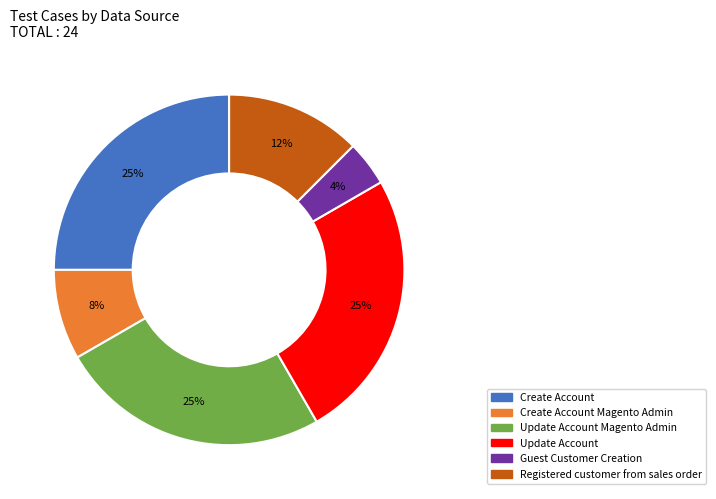

How many slices are in this pie chart?

6